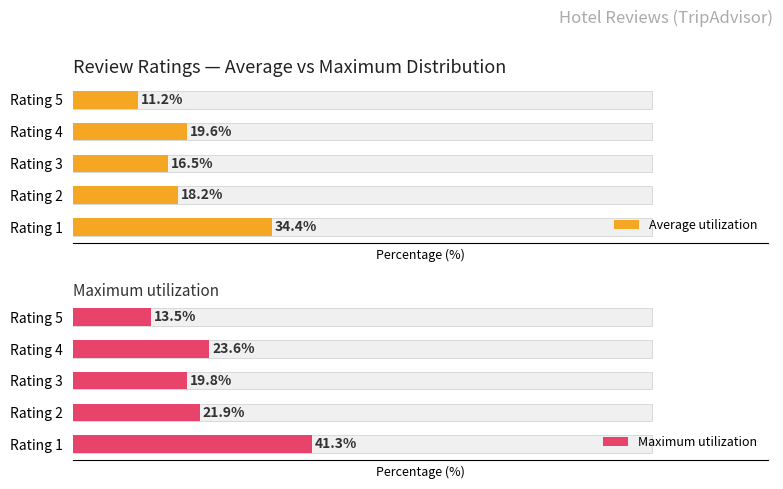

List the labels in order of Average utilization value, largest first.

Rating 1, Rating 4, Rating 2, Rating 3, Rating 5